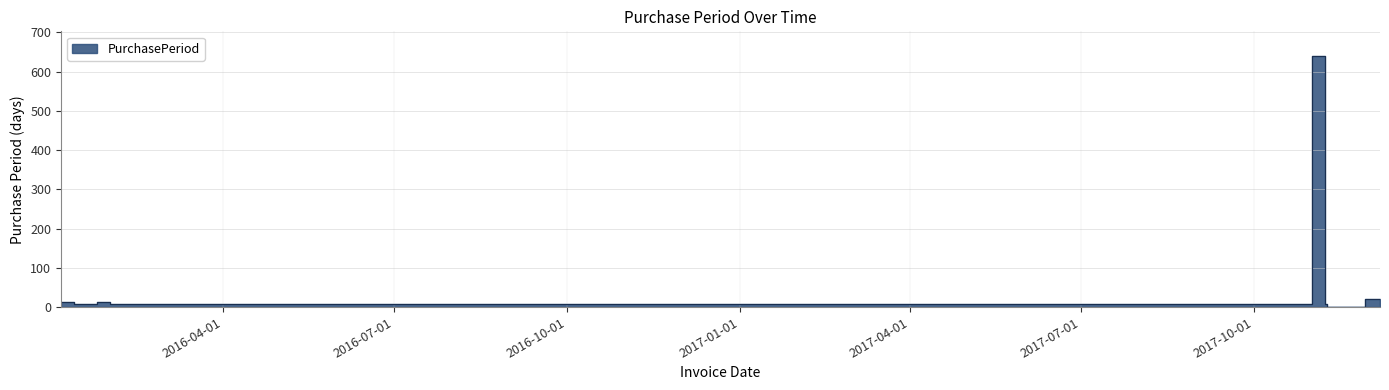

List the labels in order of value, largest first.

2017-11-01, 2017-11-29, 2016-01-06, 2016-01-25, 2017-12-07, 2016-01-13, 2016-02-01, 2017-11-08, 2017-11-09